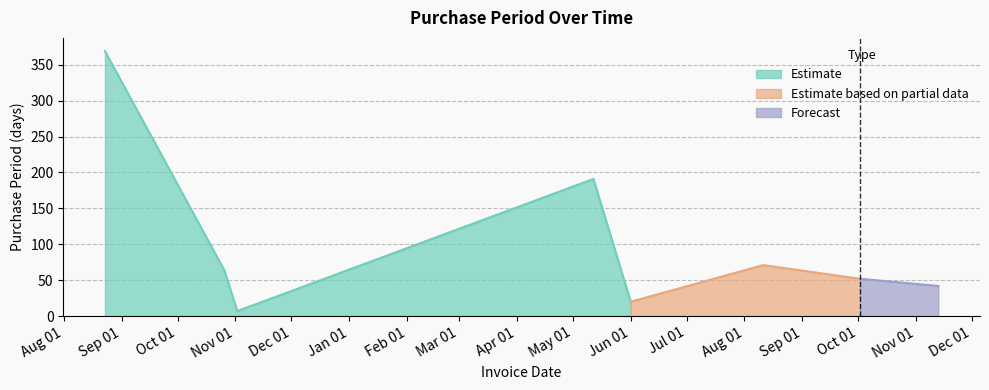

What is the value of the 6th point from the left?

71